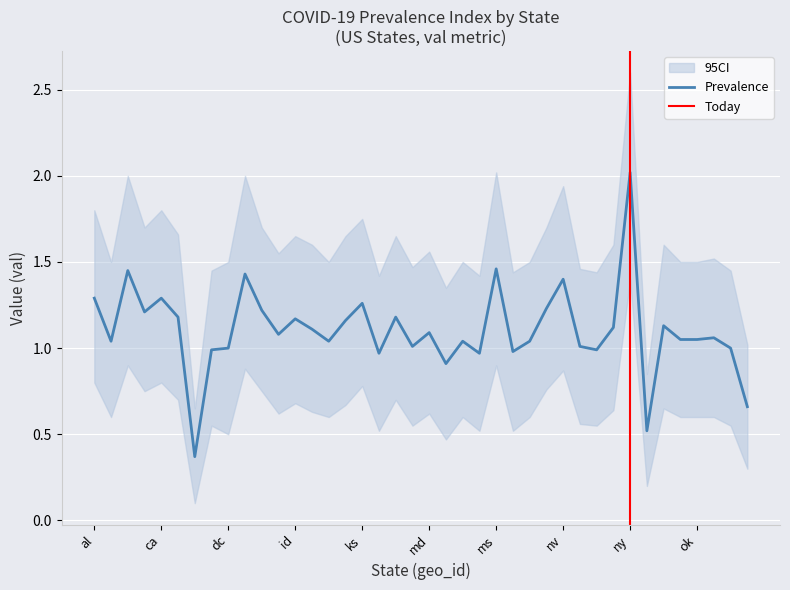

True or false: the data shows 1.1 at hi.

True